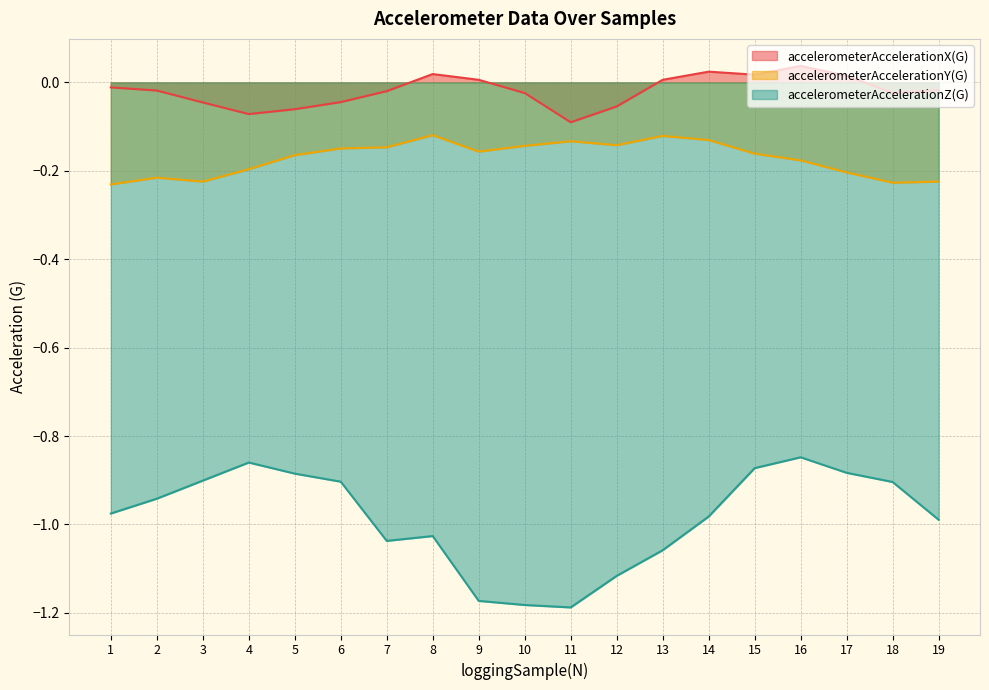

At which label is accelerometerAccelerationY(G) closest to 0?

8